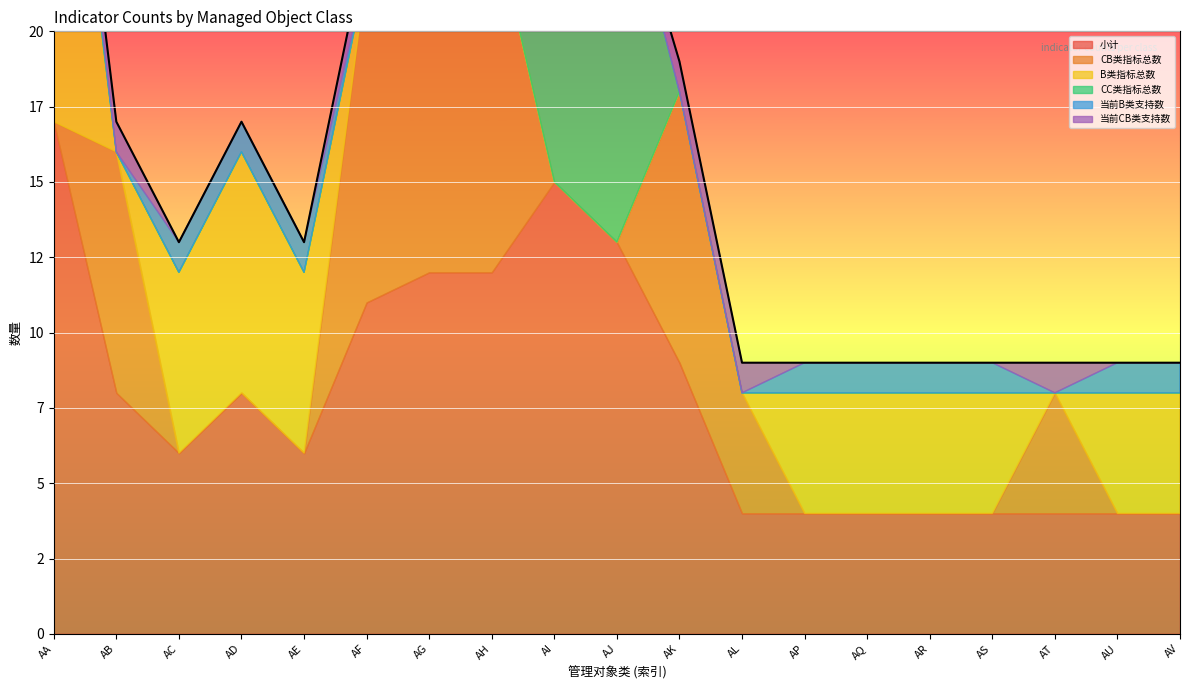

Which series has the largest total across all categories?

小计